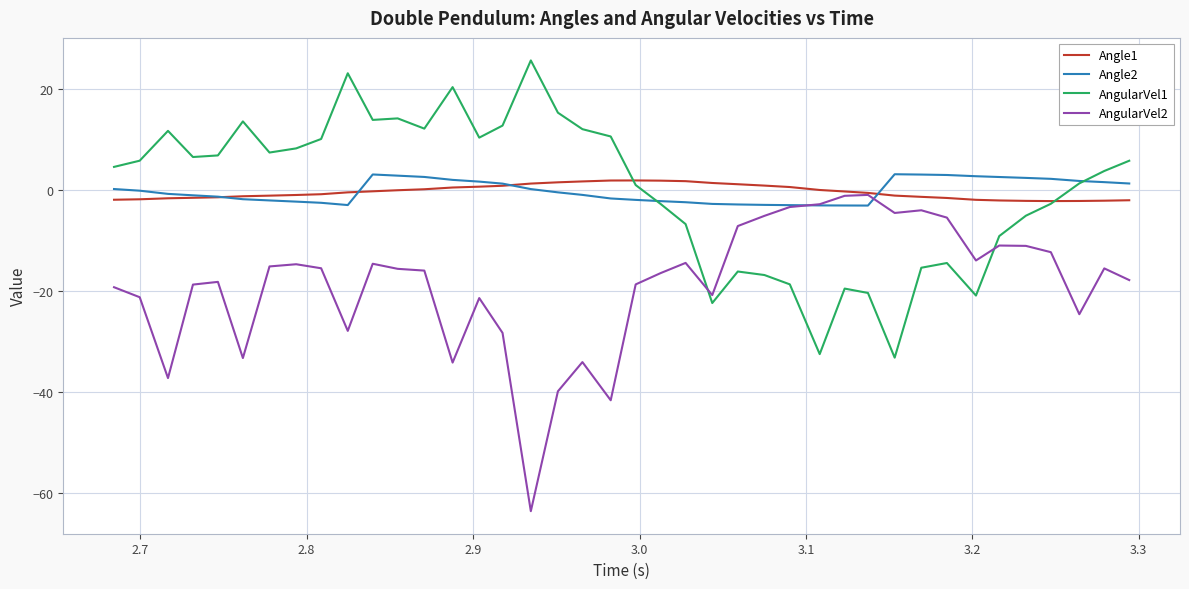

Count the number of categories in the chart.

40